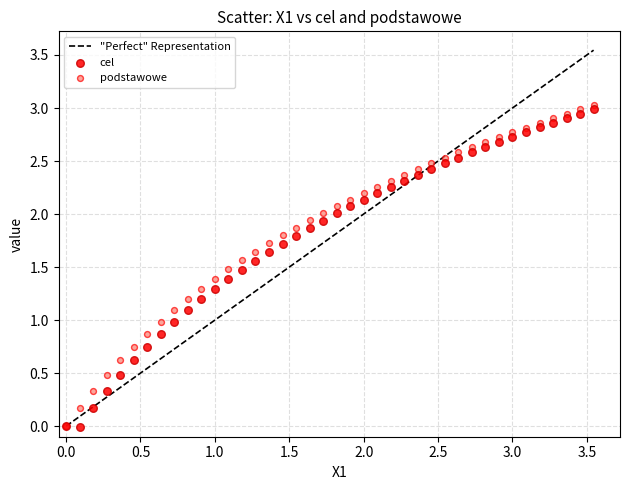

Which series has the widest spread of Y values?

podstawowe